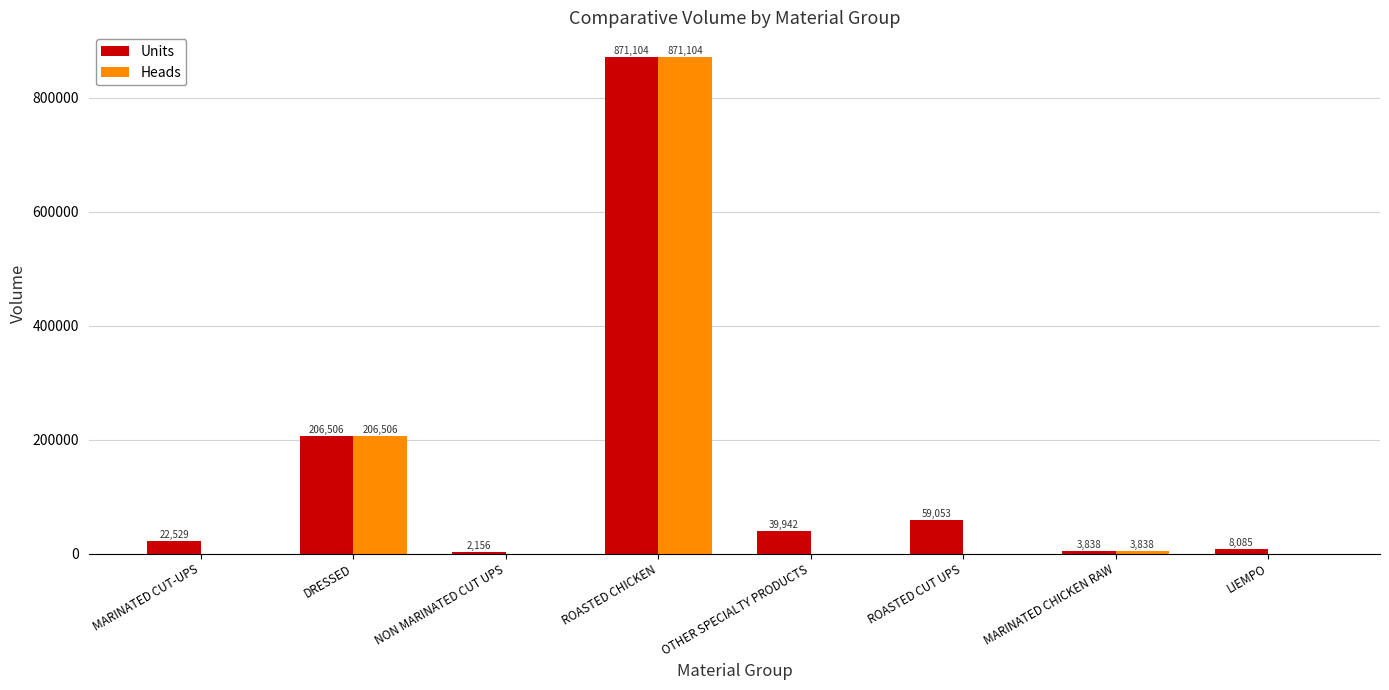

What is the maximum value for Heads?

871104.0